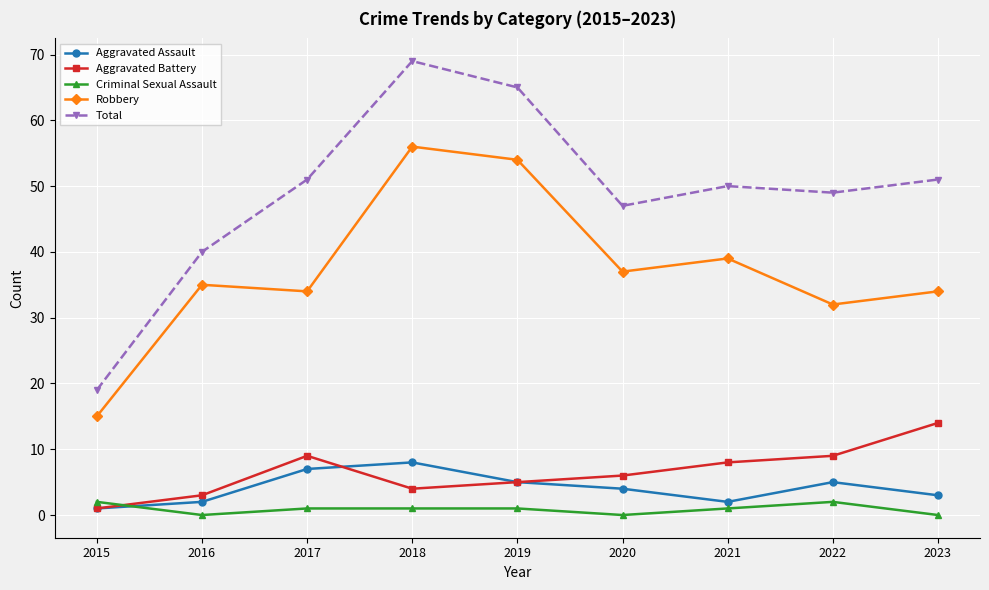

At which label does Total first exceed 50?

2017